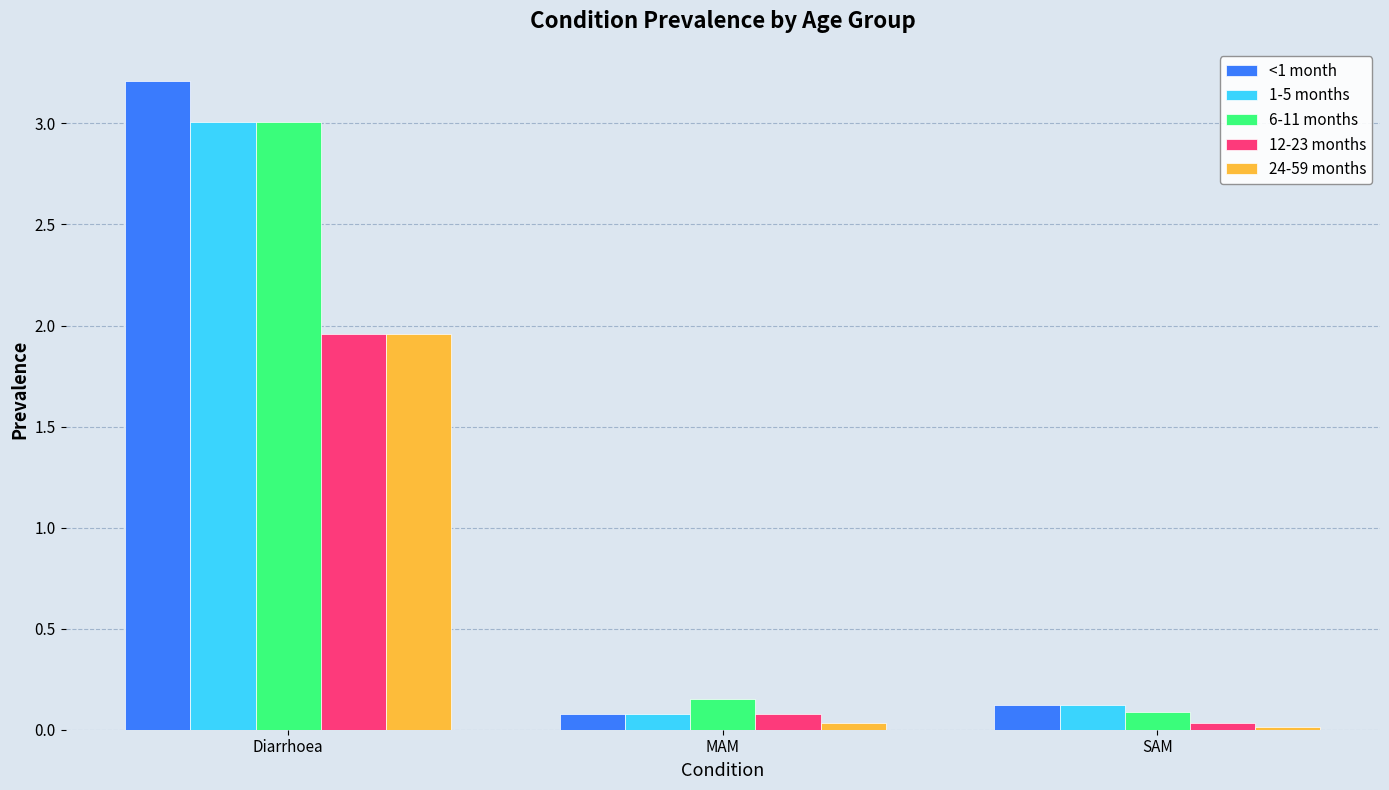

How many bars are there in each group?

5